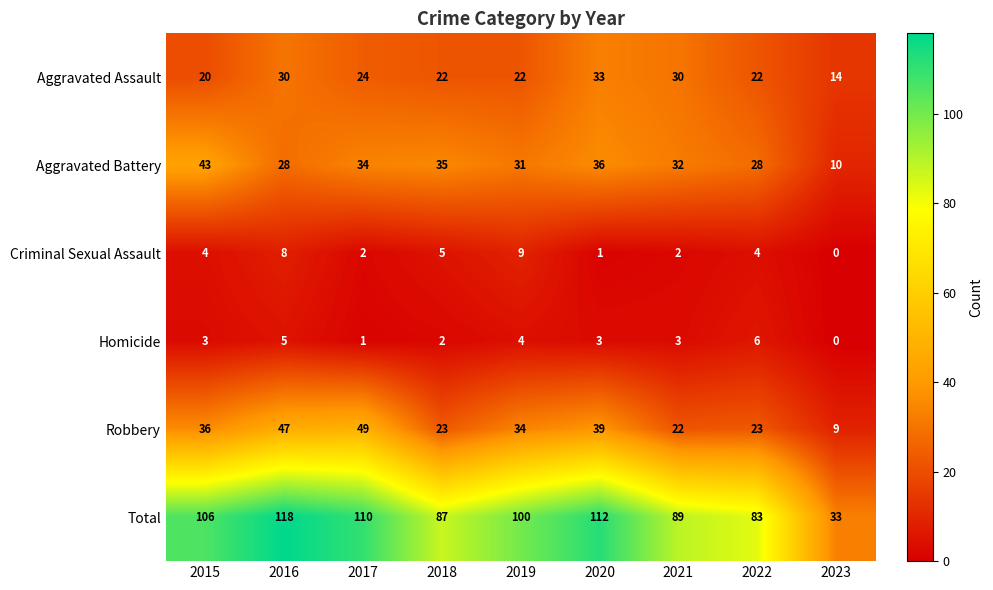

At which label is Robbery closest to 29?

2019